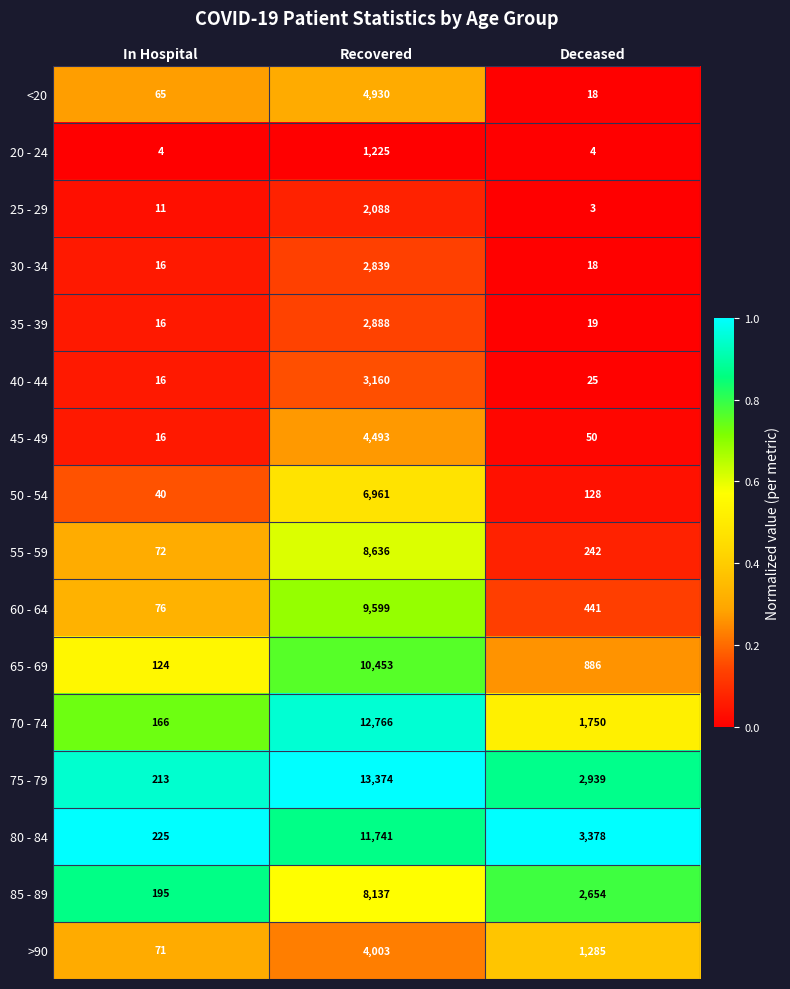

Which series has the widest spread of values?

75 - 79